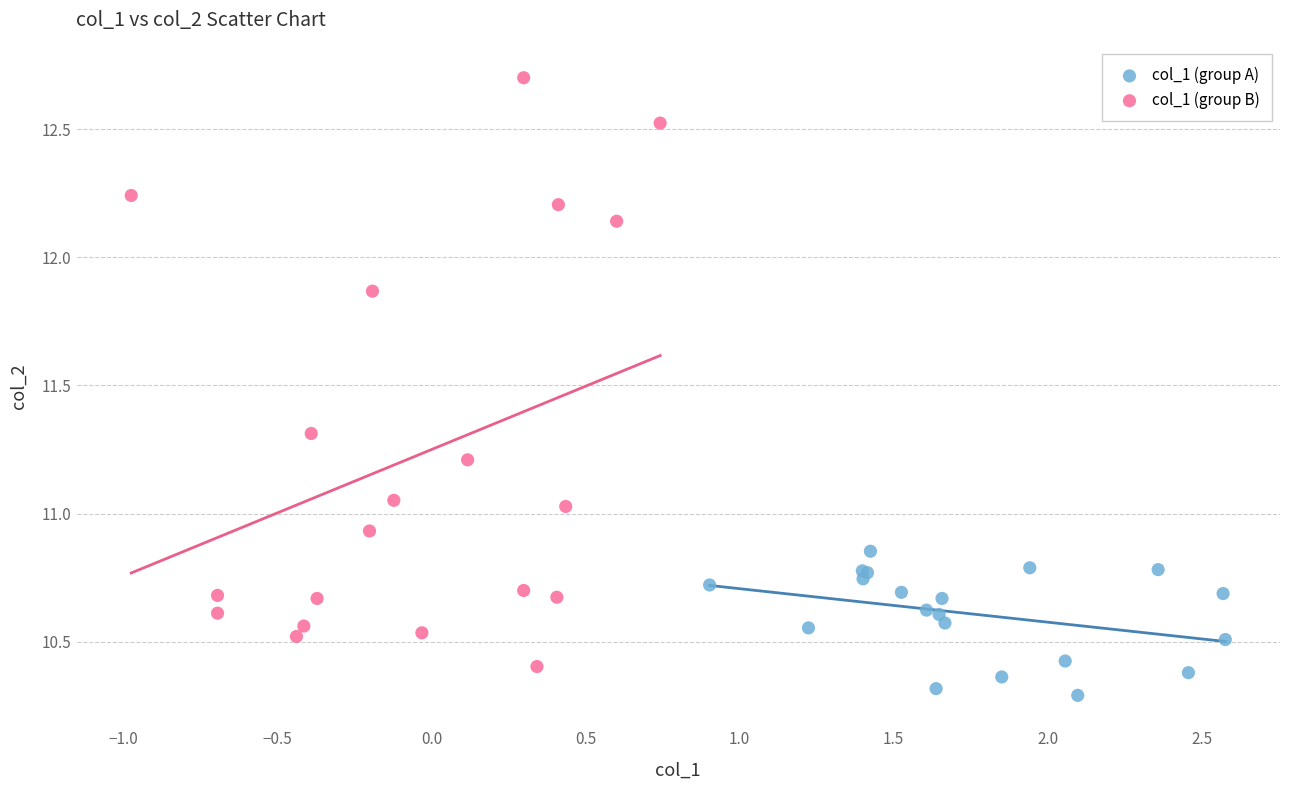

Which series contains the highest Y value?

col_1 (group B)